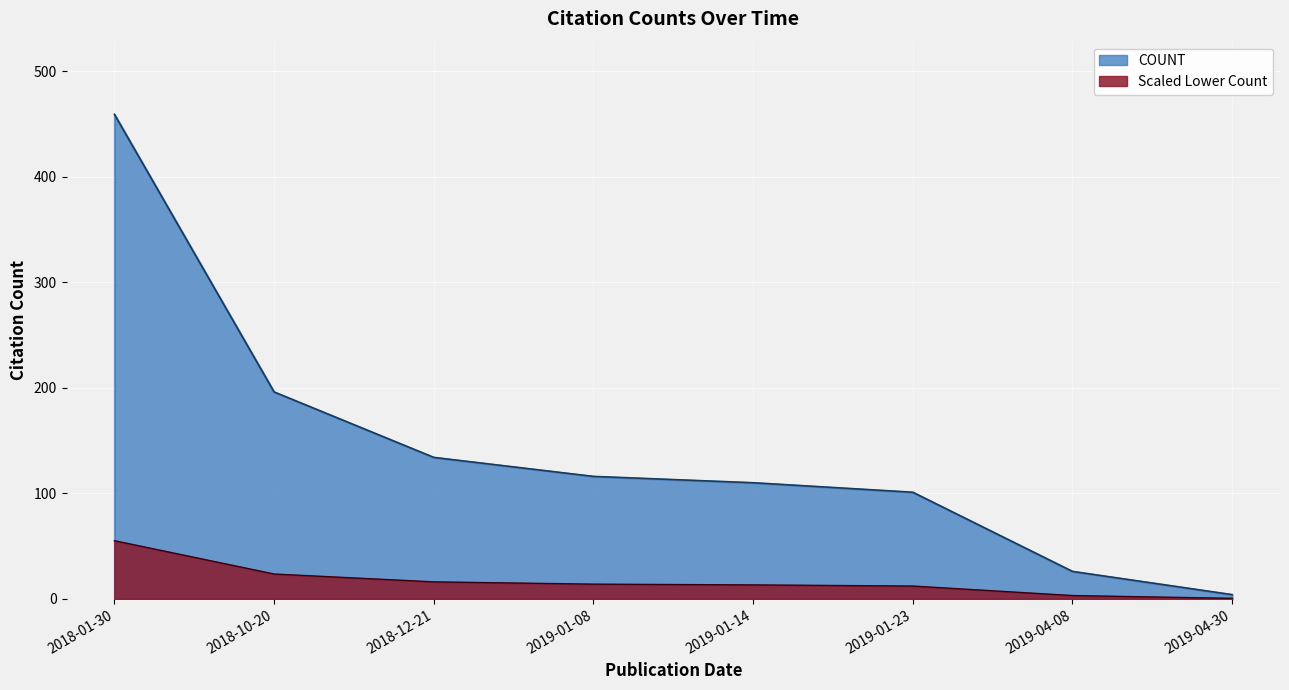

True or false: the data shows 127 at 2018-10-20.

False